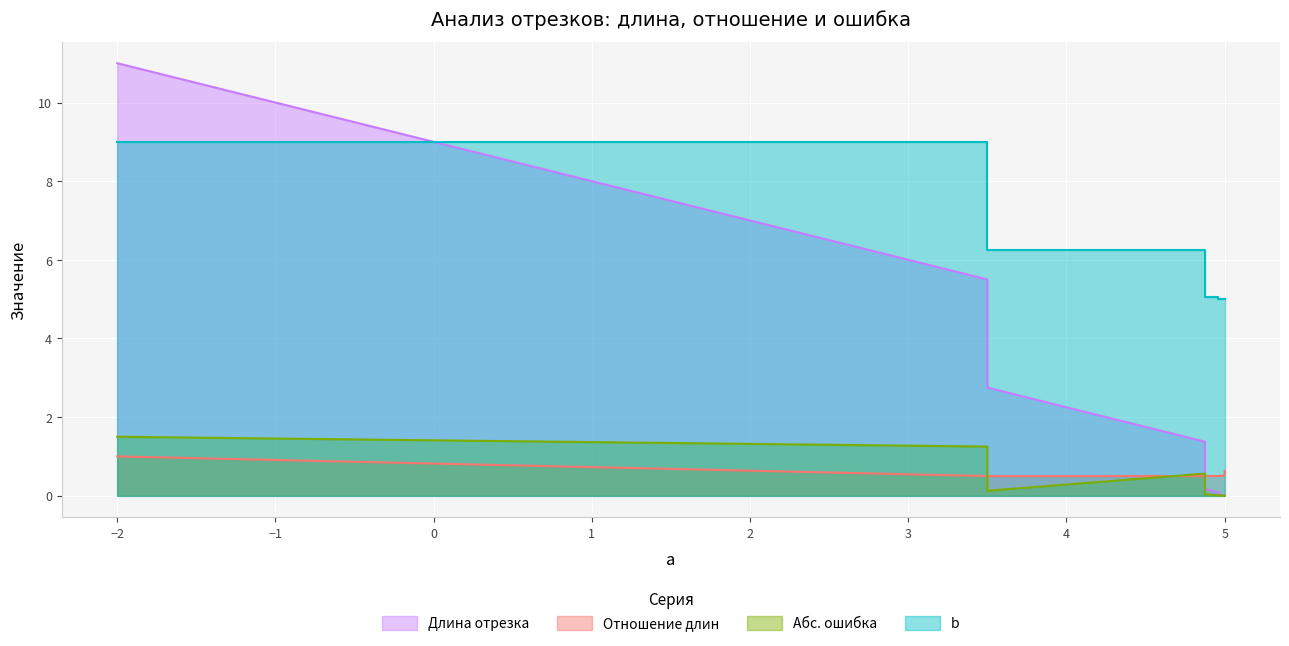

Between 3 and 2, which is larger?

2